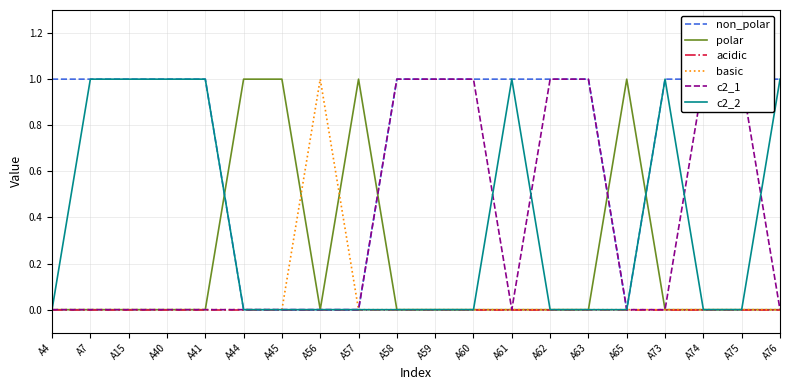

List the labels in order of acidic value, smallest first.

A4, A7, A15, A40, A41, A44, A45, A56, A57, A58, A59, A60, A61, A62, A63, A65, A73, A74, A75, A76